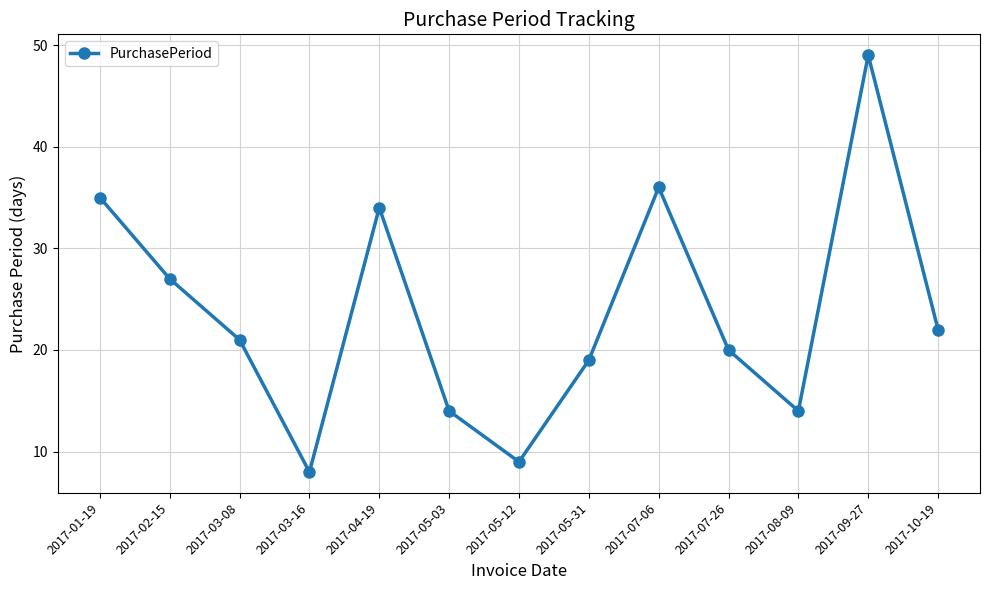

How many categories are shown in the chart?

13